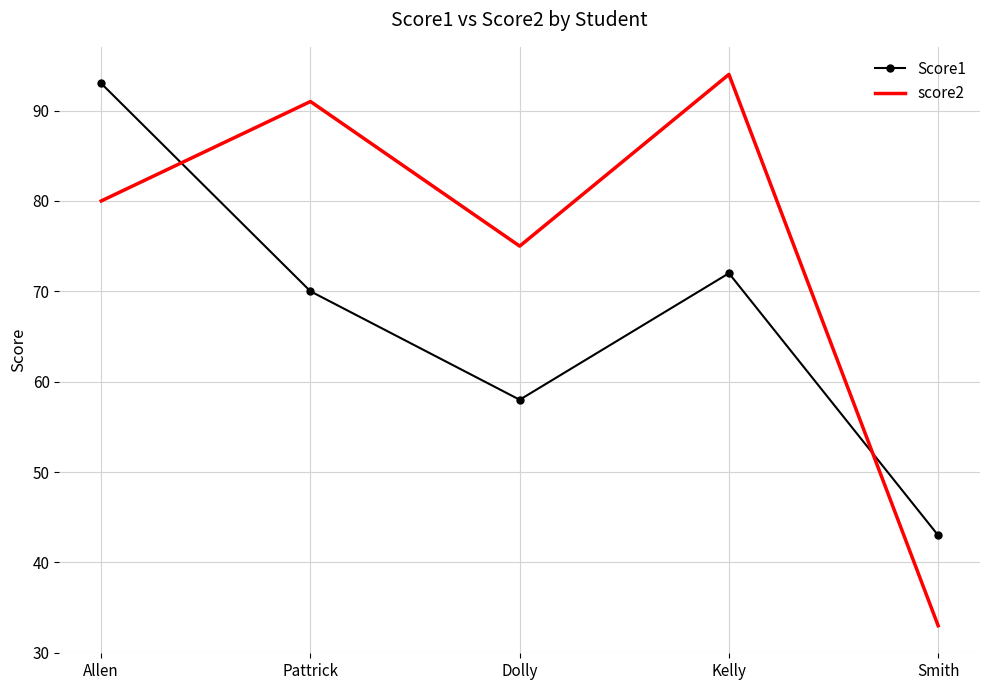

Where do score2 and Score1 first cross each other?

Allen and Pattrick